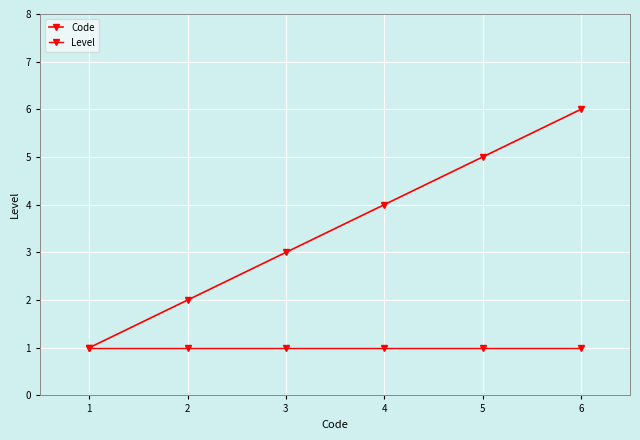

True or false: Code has more than 1 points higher than both neighbors.

False